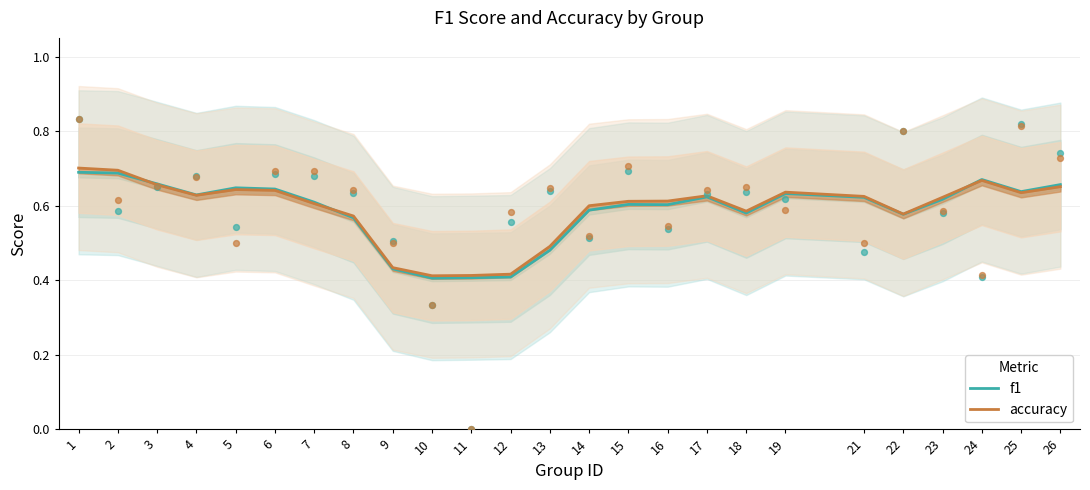

Which series has the largest Y range (max minus min)?

accuracy